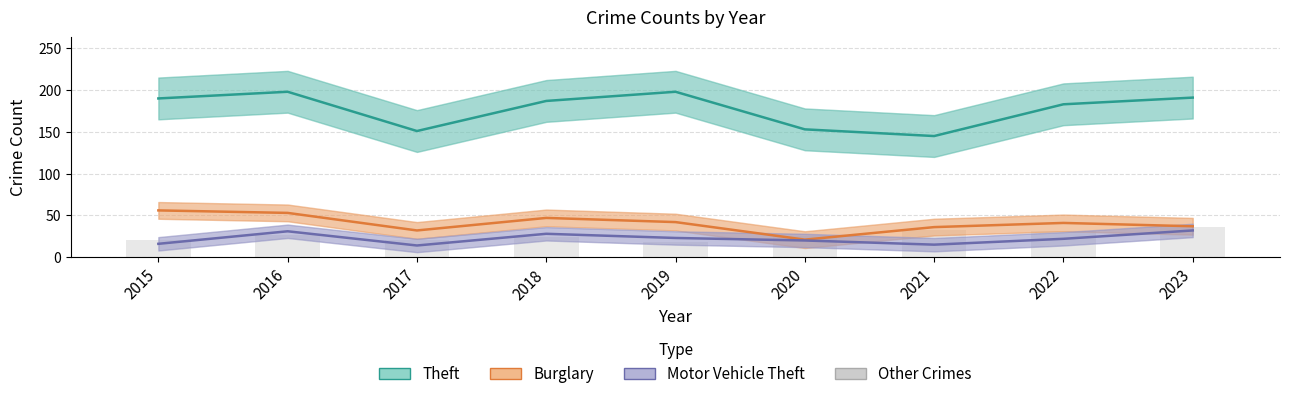

The value of Other Crimes (bars) at 2020 is 35. True or false?

False